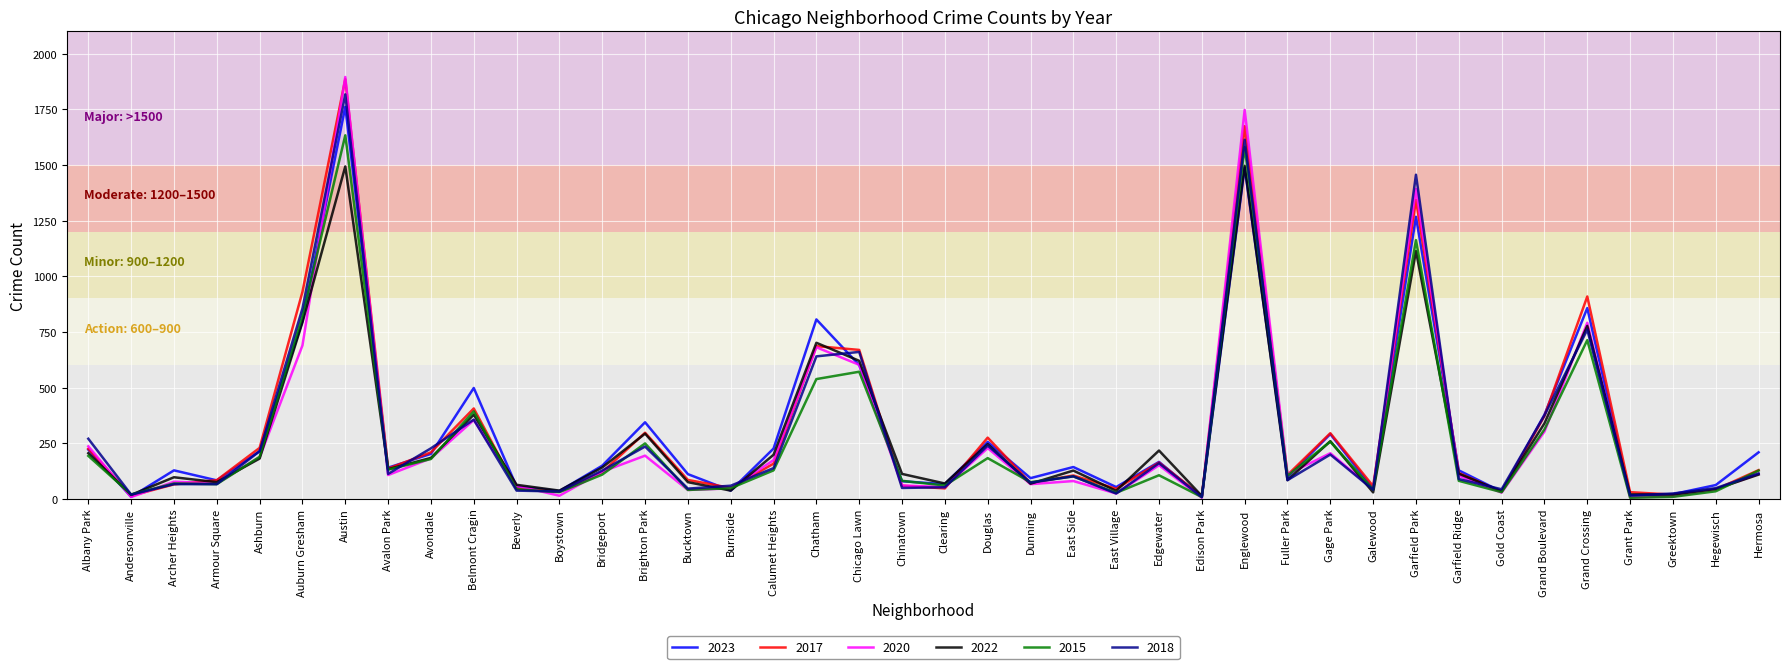

Which category has the highest value in the 2023 series?

Austin